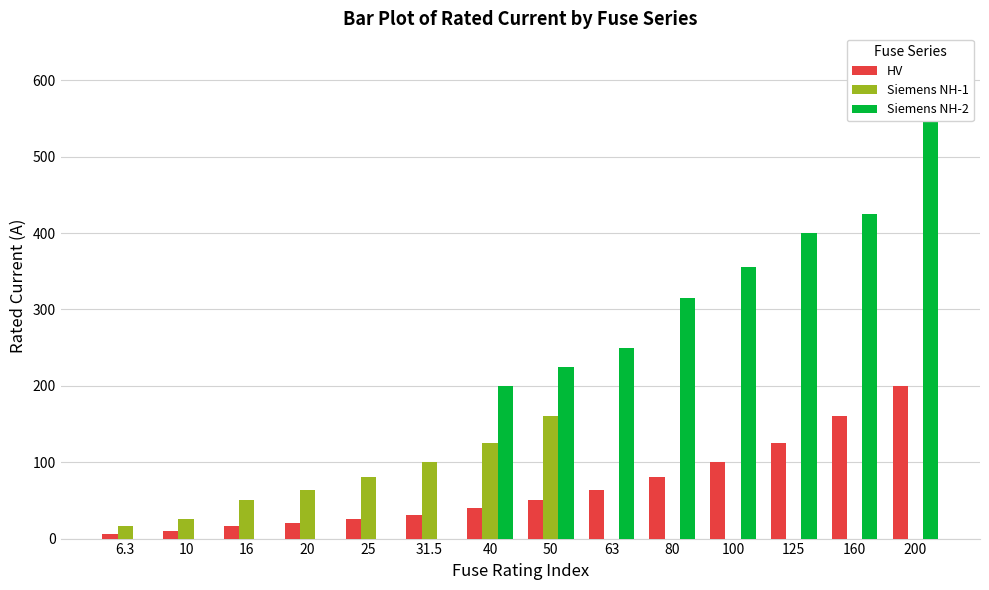

The value of Siemens NH-1 at 10 is 33.5. True or false?

False